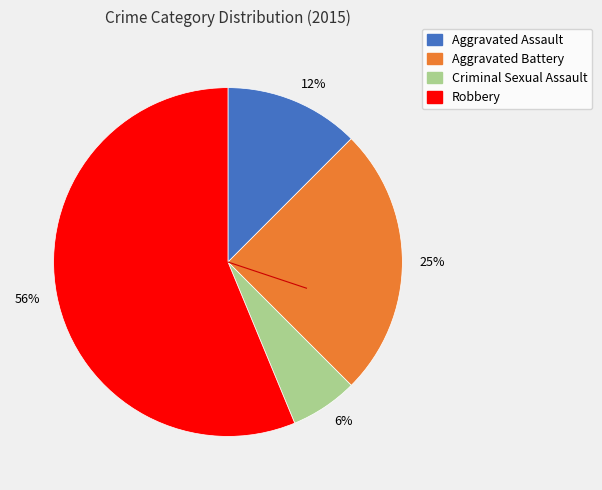

Which has a higher value, 12% or 6%?

12%